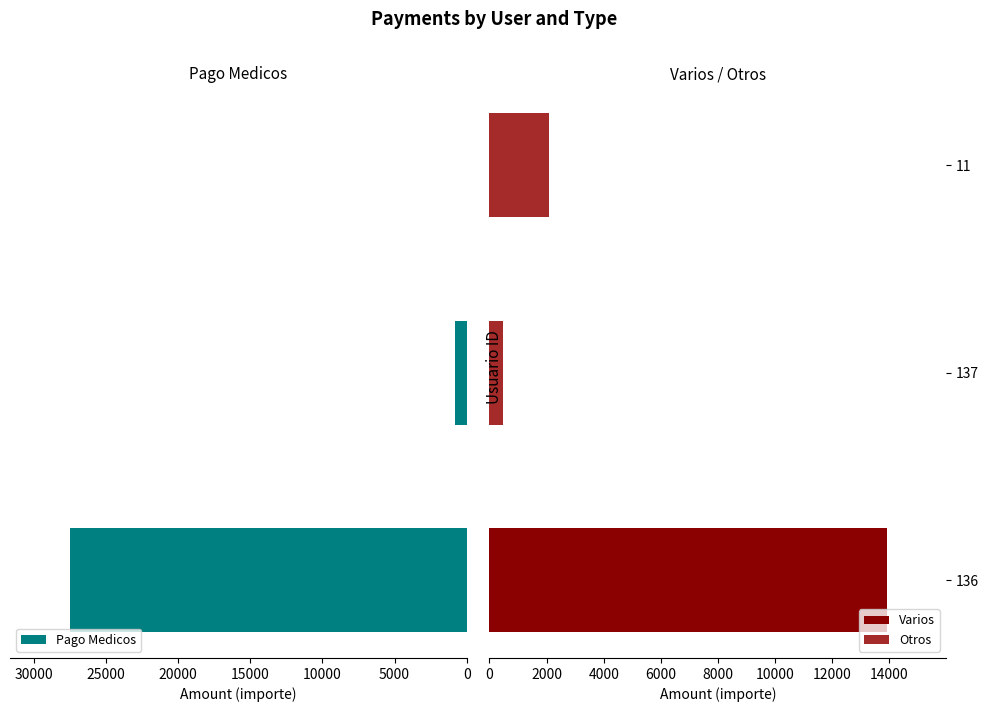

Which series has the widest spread of values?

Pago Medicos